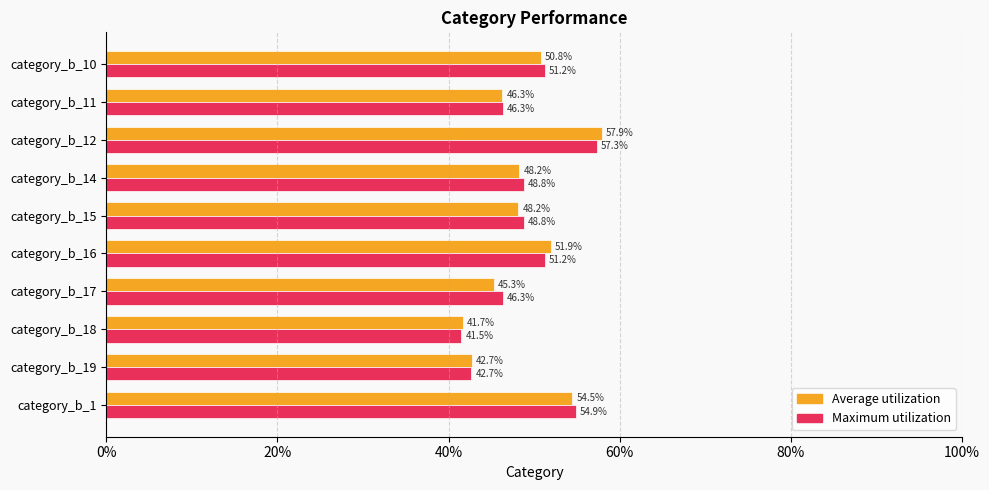

At how many categories does at least one series exceed 0?

10